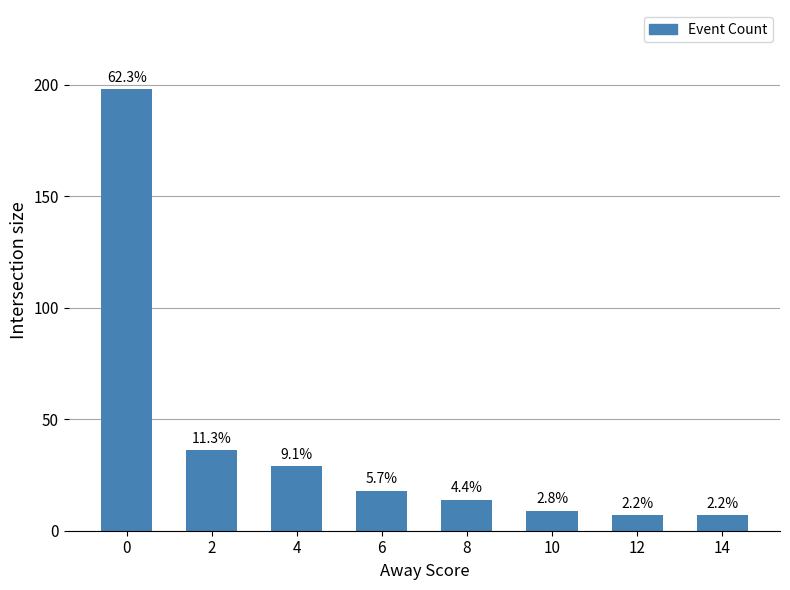

How many bars are there in total?

8